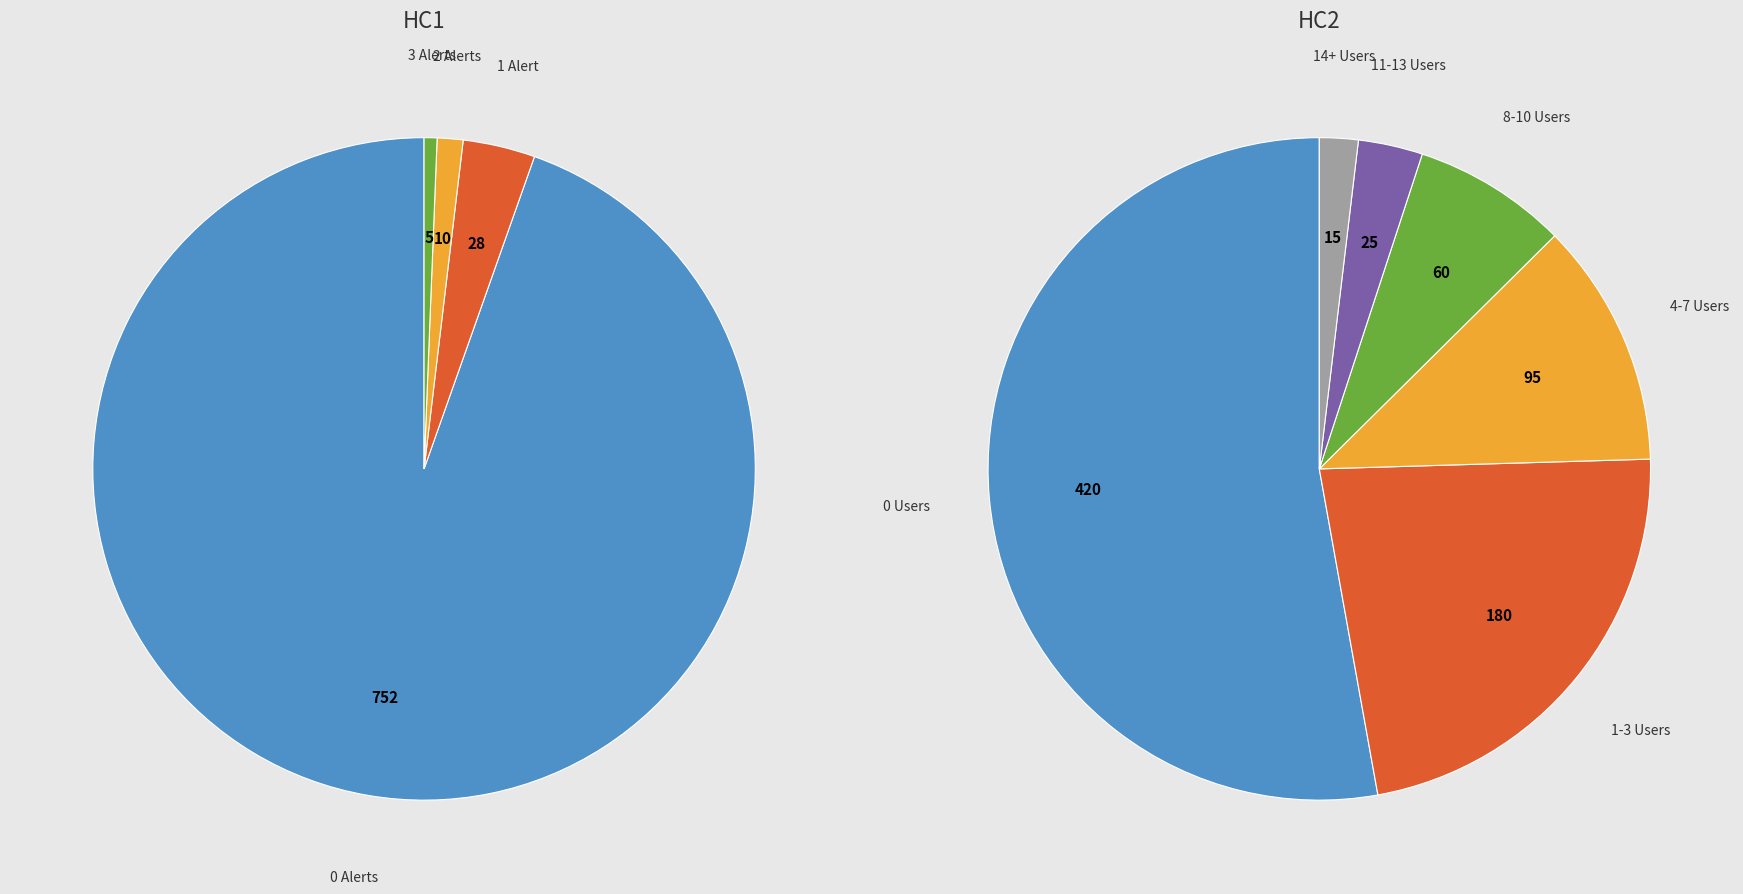

True or false: alert_count_1 accounts for 14% of the total.

False